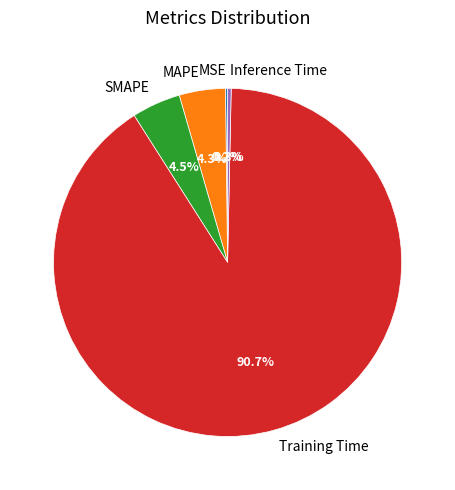

Which has a higher value, Training Time or MAPE?

Training Time